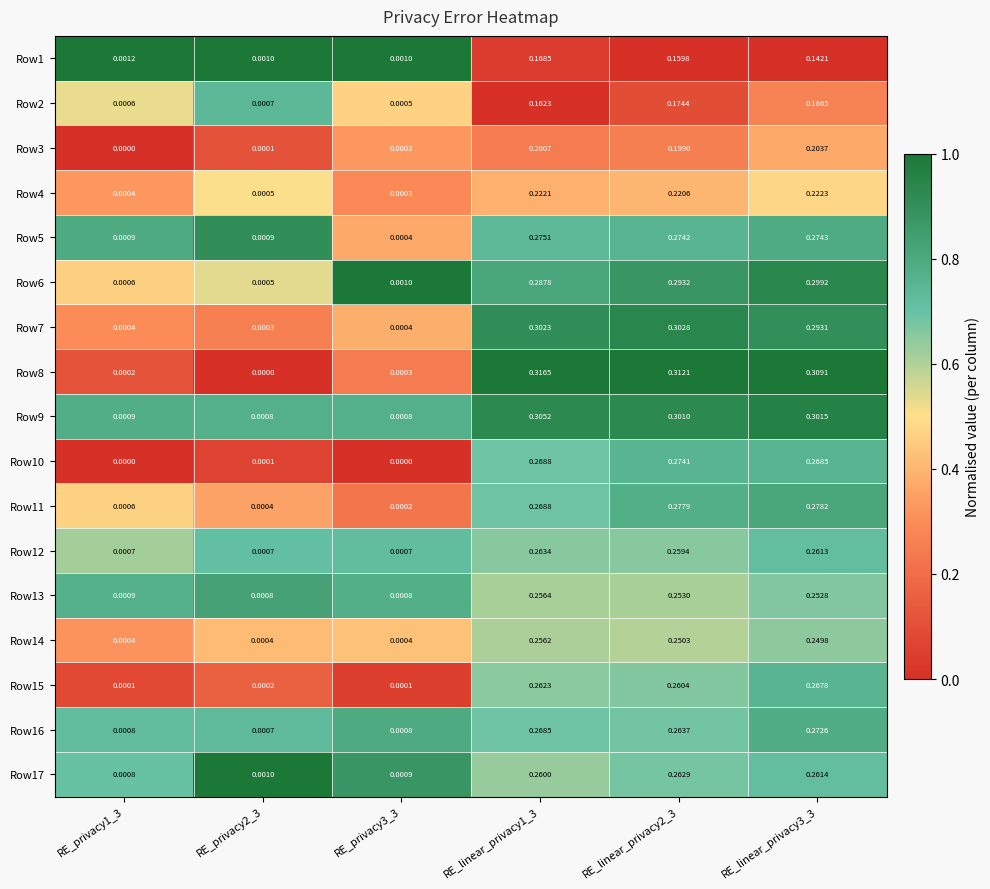

How many positive values does the Row10 series have?

4